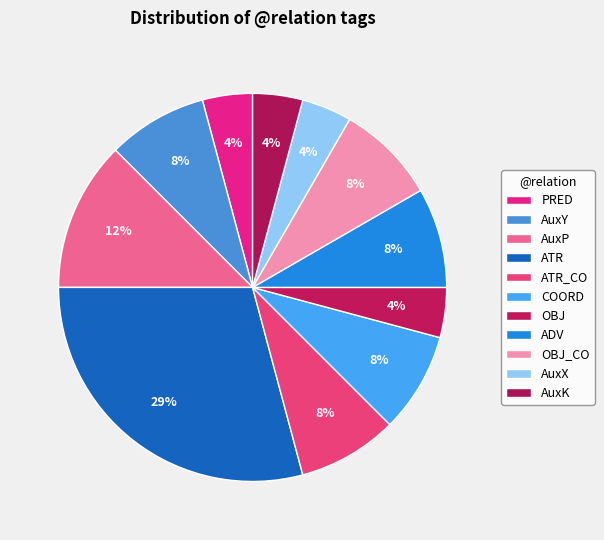

How many slices are in this pie chart?

11